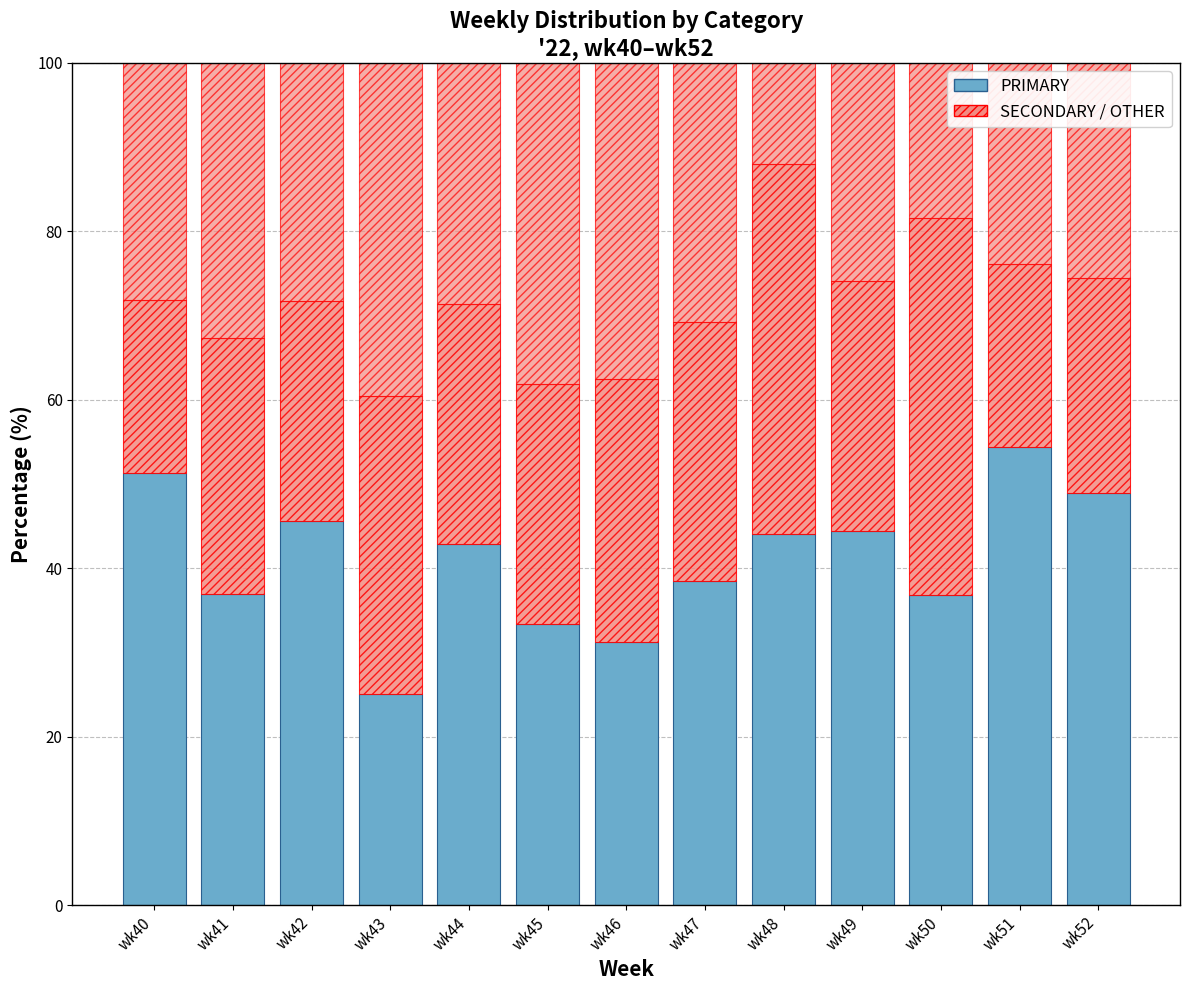

How many bars are there in total?

13